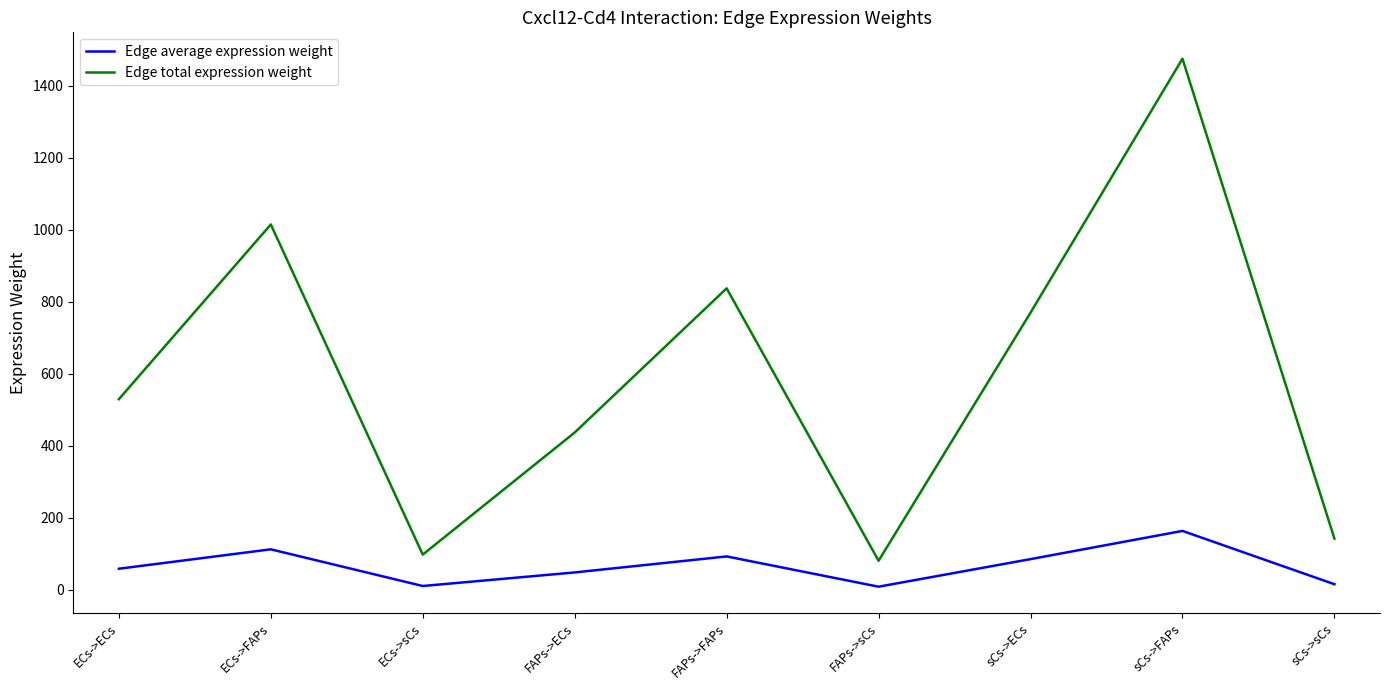

What is the lowest value of the Edge total expression weight series?

81.0